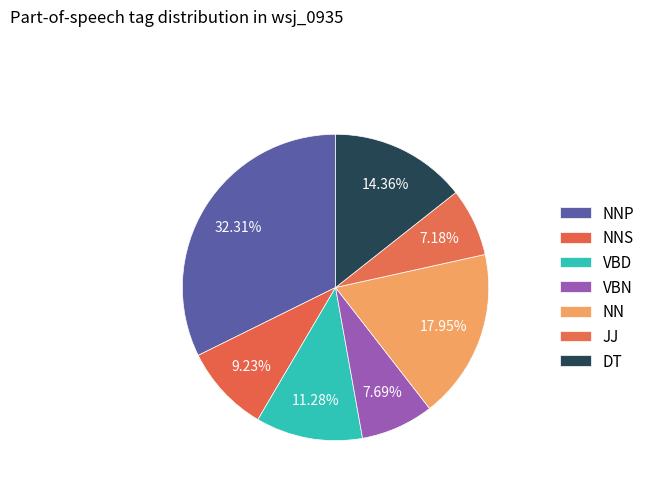

Count the number of slices in the pie.

7